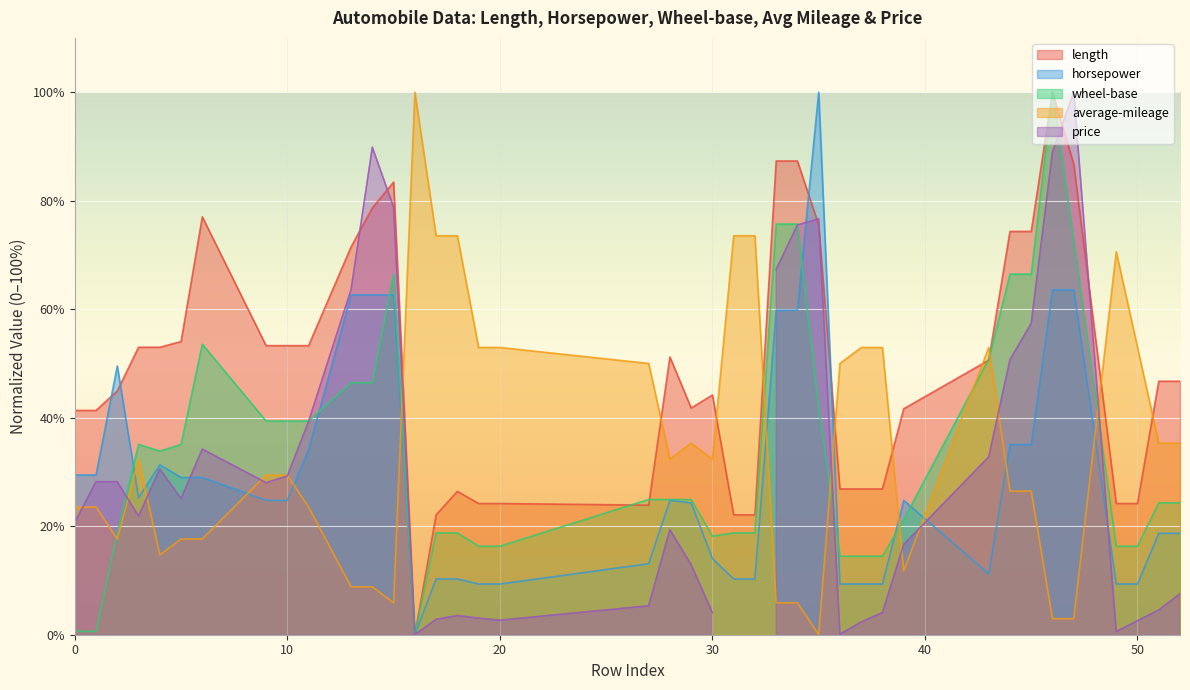

True or false: average-mileage and horsepower intersect in this chart.

True